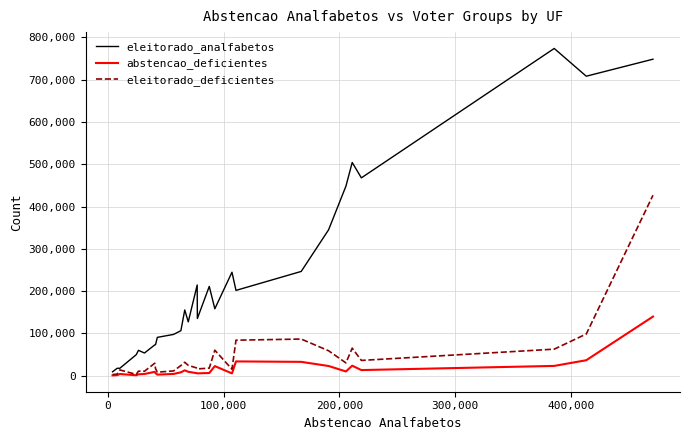

What are all the series names shown in the legend?

eleitorado_analfabetos, abstencao_deficientes, eleitorado_deficientes